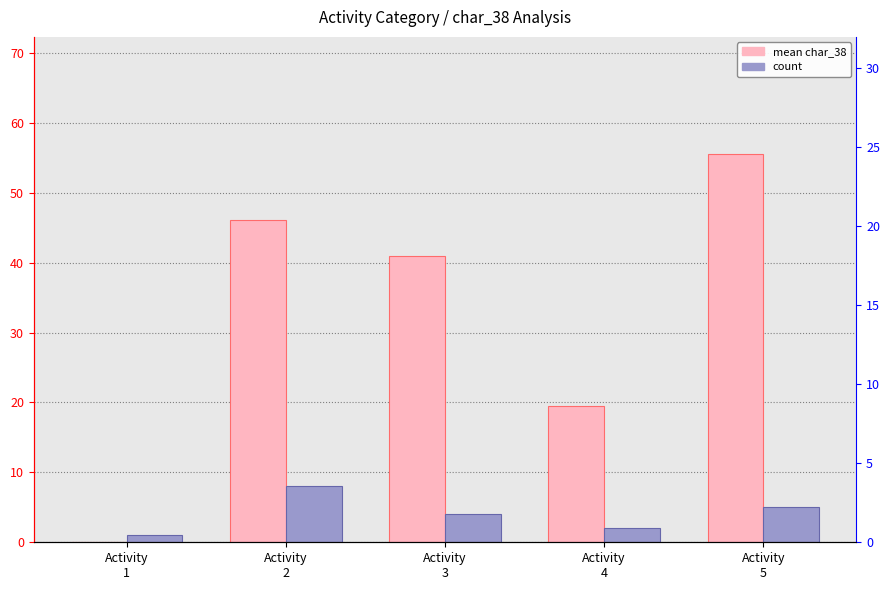

Rank the categories by mean char_38 value from highest to lowest.

Activity
5, Activity
2, Activity
3, Activity
4, Activity
1